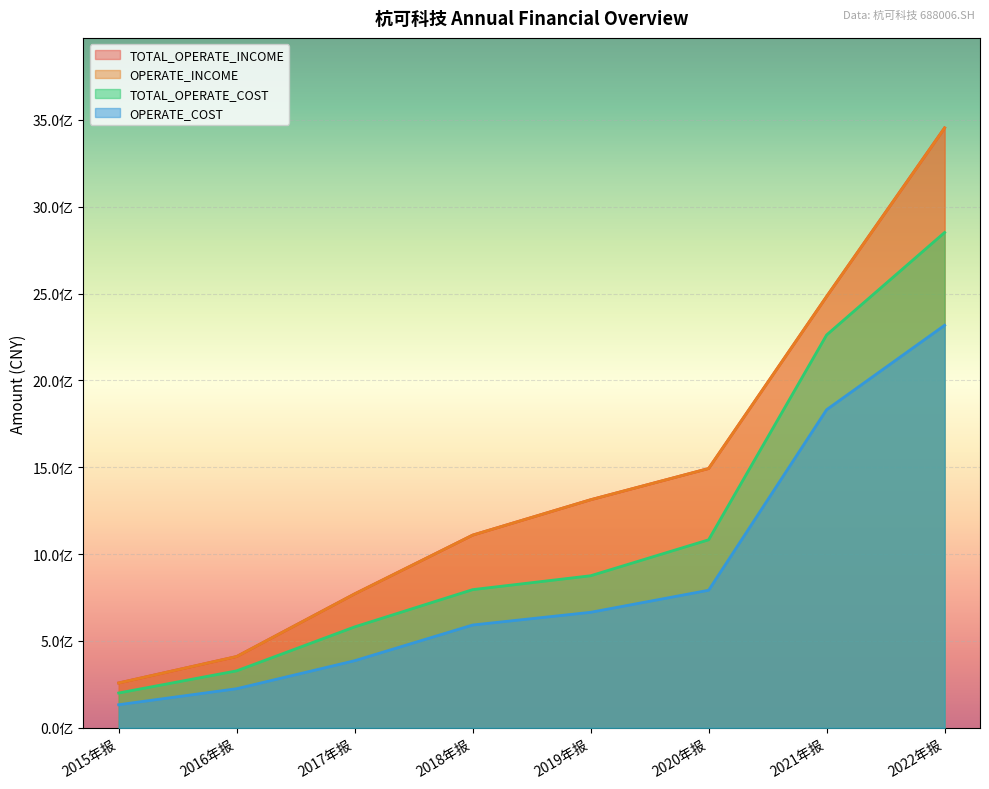

Rank the series by their maximum value, from lowest to highest.

OPERATE_COST, TOTAL_OPERATE_COST, TOTAL_OPERATE_INCOME, OPERATE_INCOME